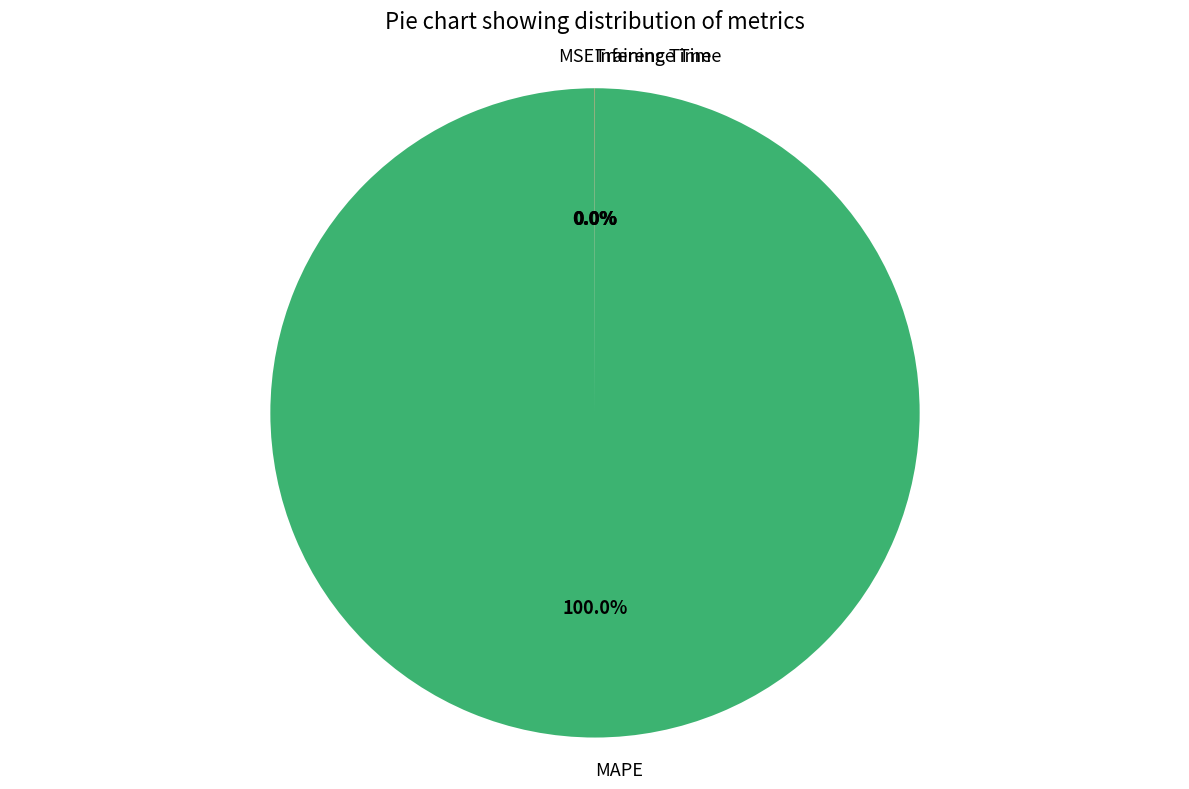

Which slice is the largest?

MAPE